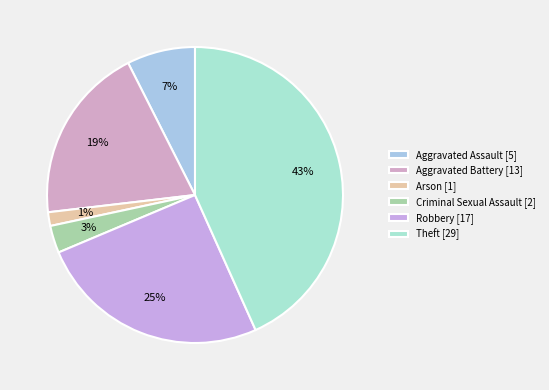

Does any single category account for the majority?

No